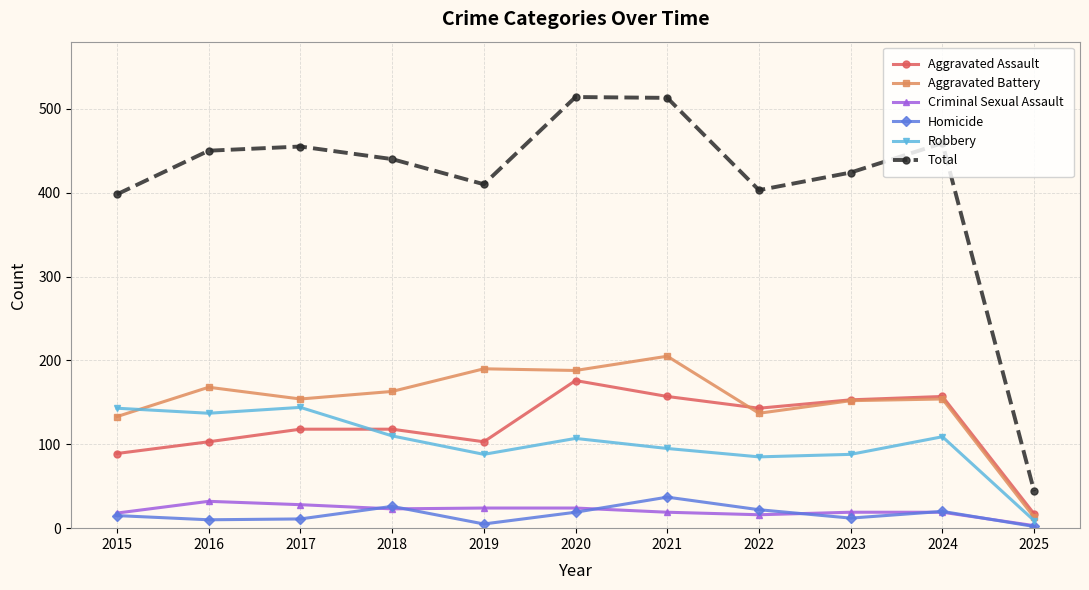

The value of Criminal Sexual Assault at 2017 is 28. True or false?

True